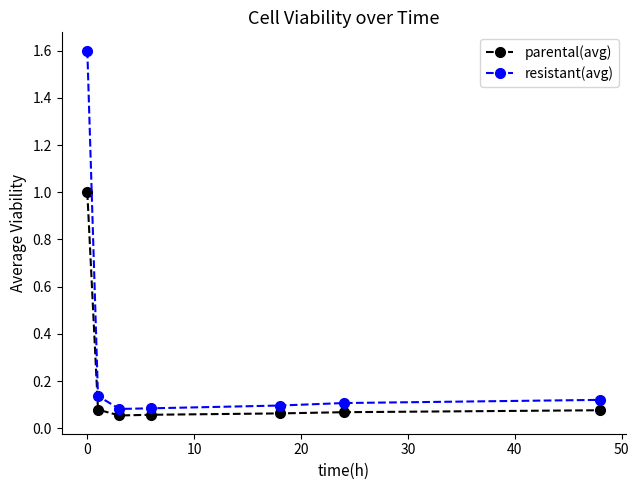

What is the average value of the resistant(avg) series?

0.3